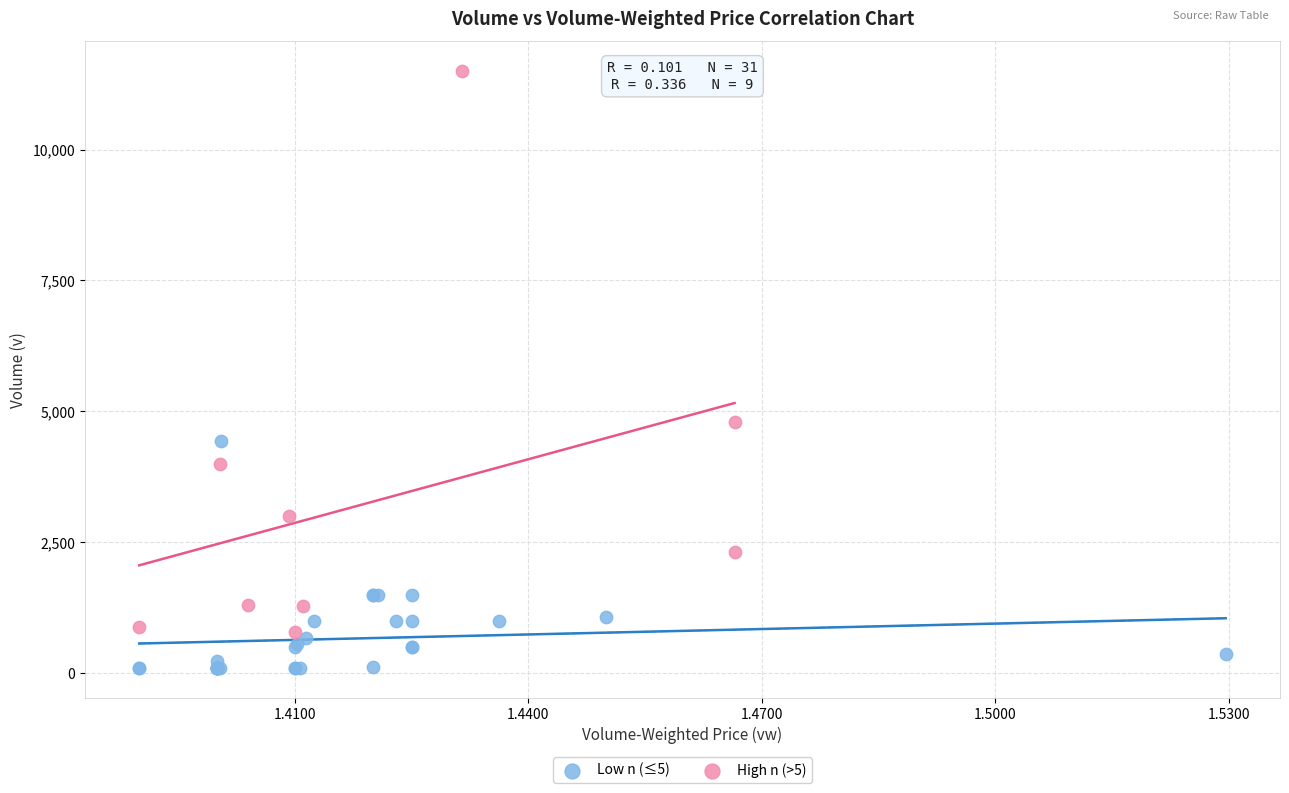

Which series contains the lowest Y value?

Low n (≤5)